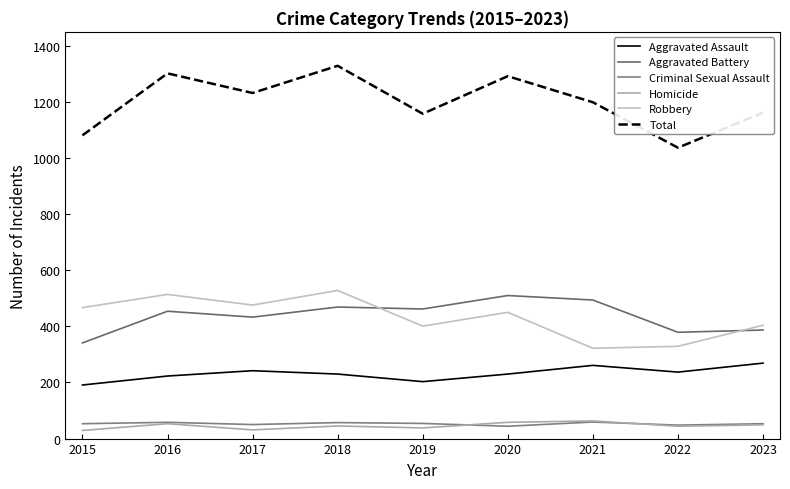

How many lines are shown in the chart?

6